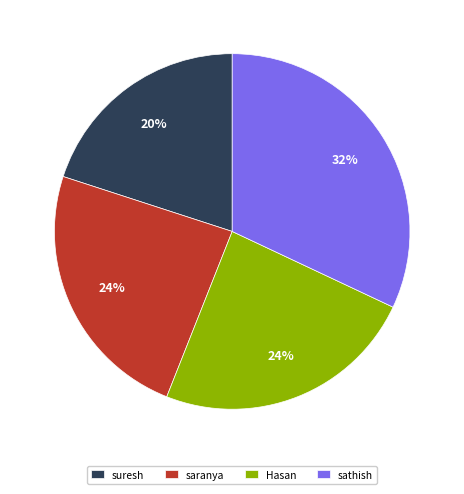

Is it true that suresh is 30% of the pie?

False